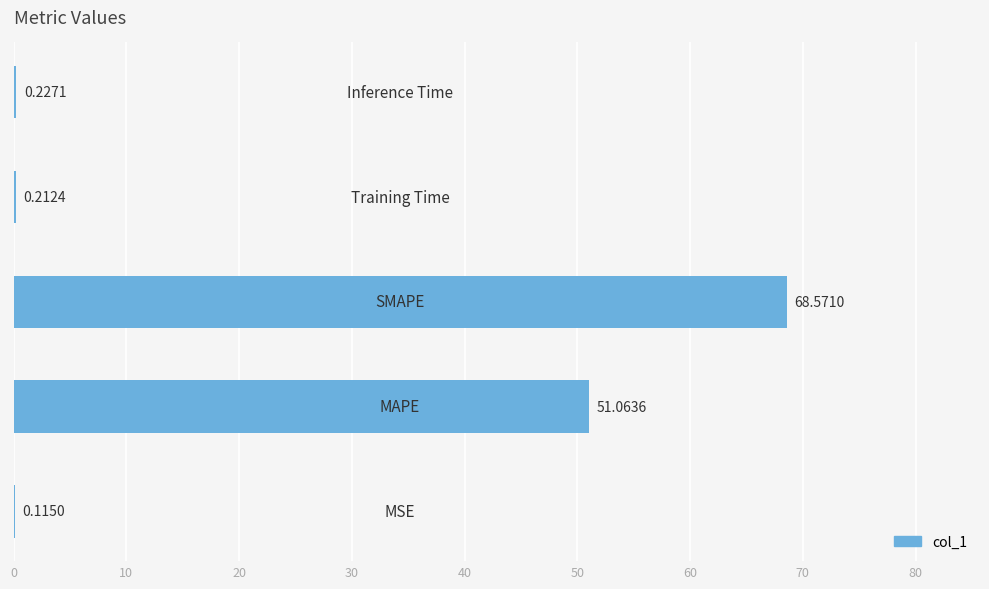

What is the sum of all values?

120.2